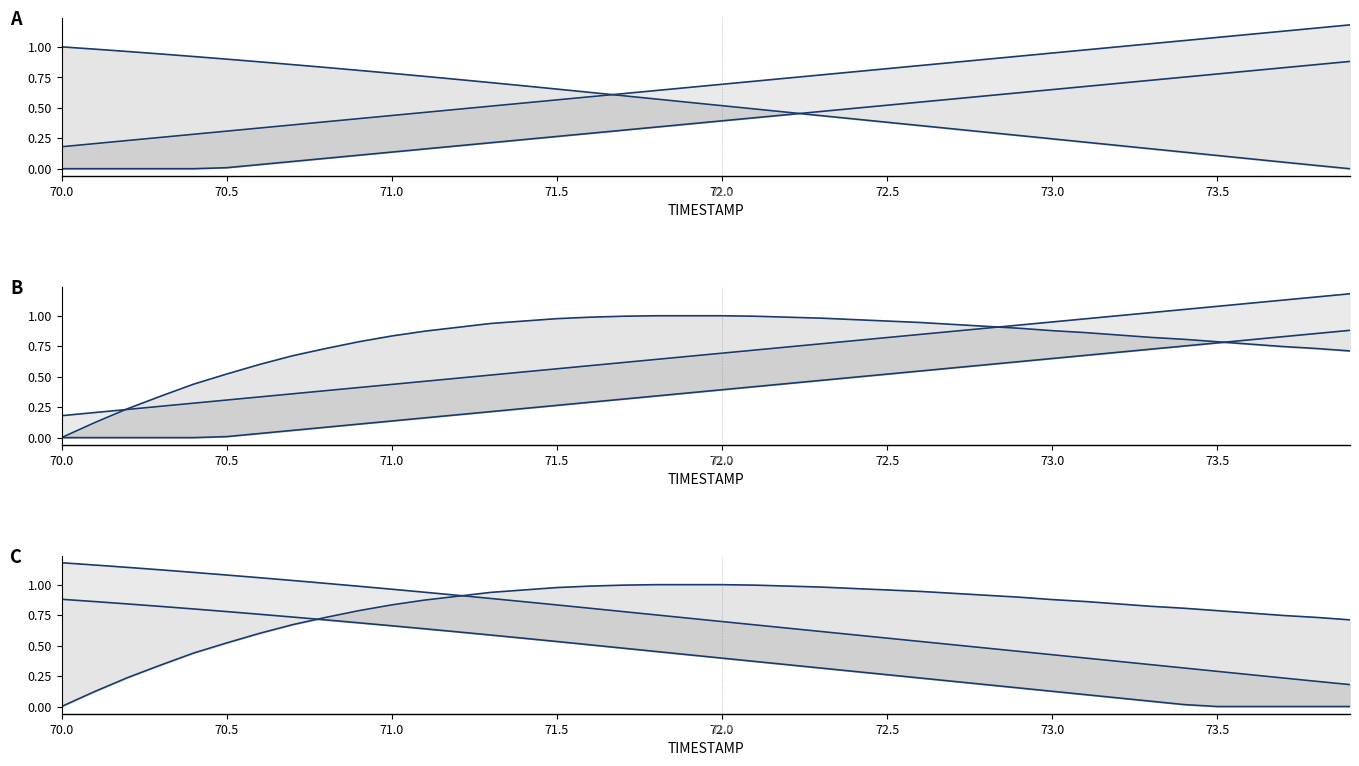

What is the difference between the second highest and second lowest values in the X lower series?

0.9